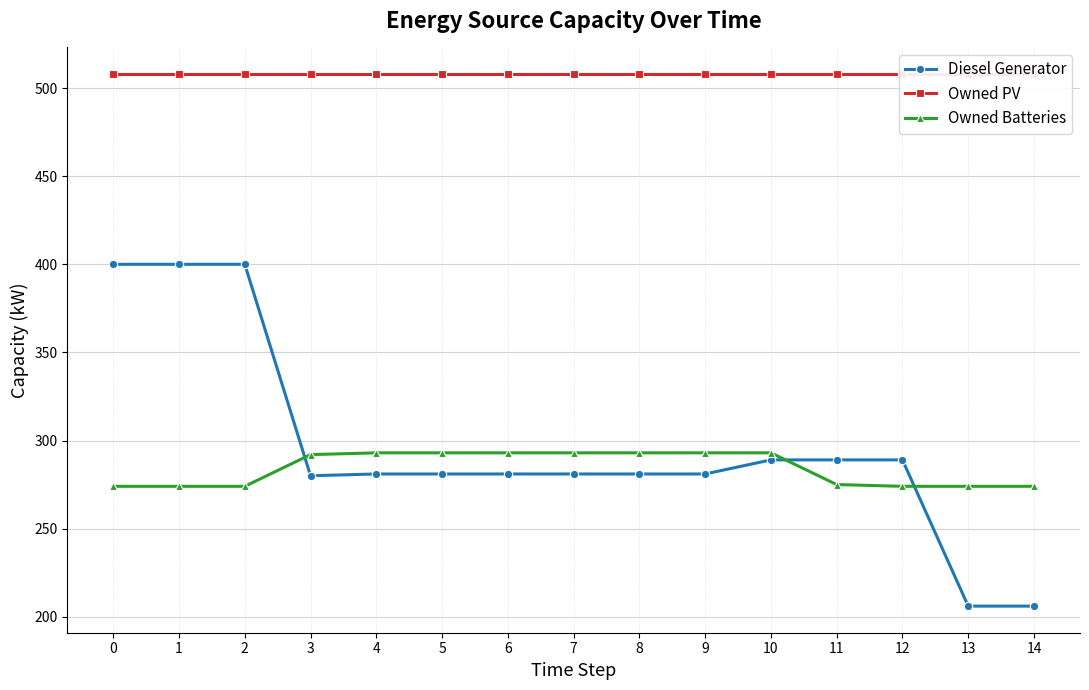

How many lines are shown in the chart?

3